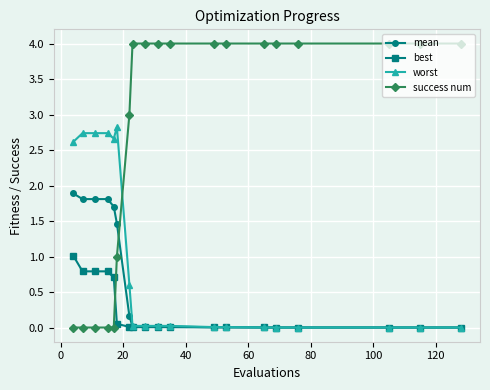

True or false: mean and success num intersect in this chart.

True